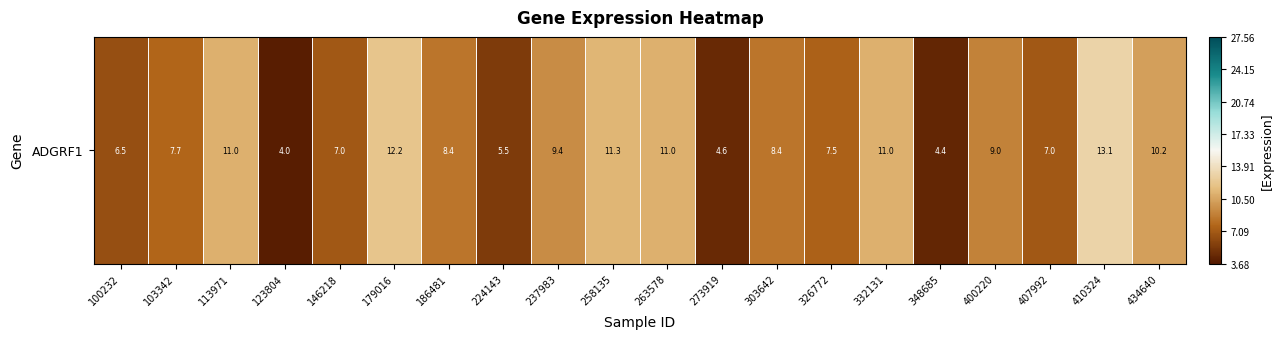

What is the change in value from 103342 to 332131?

+3.4